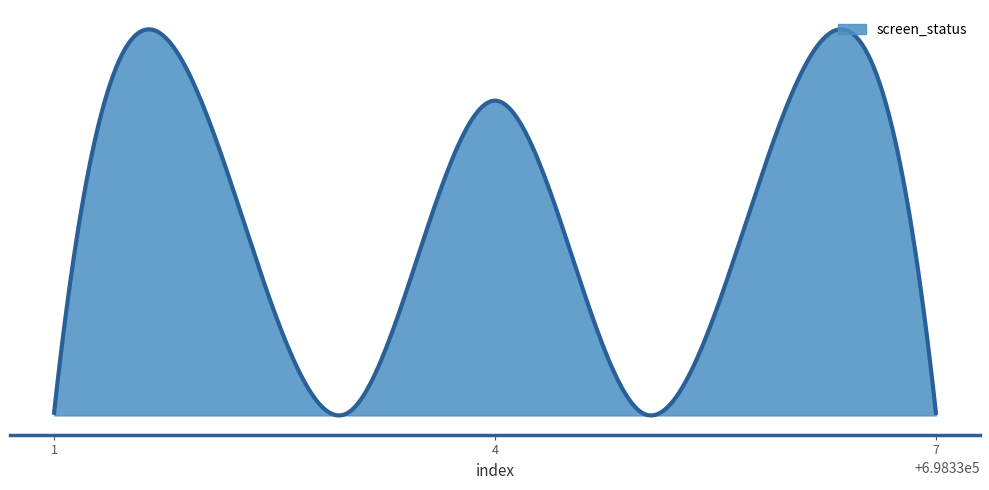

Does the chart have visible grid lines?

No